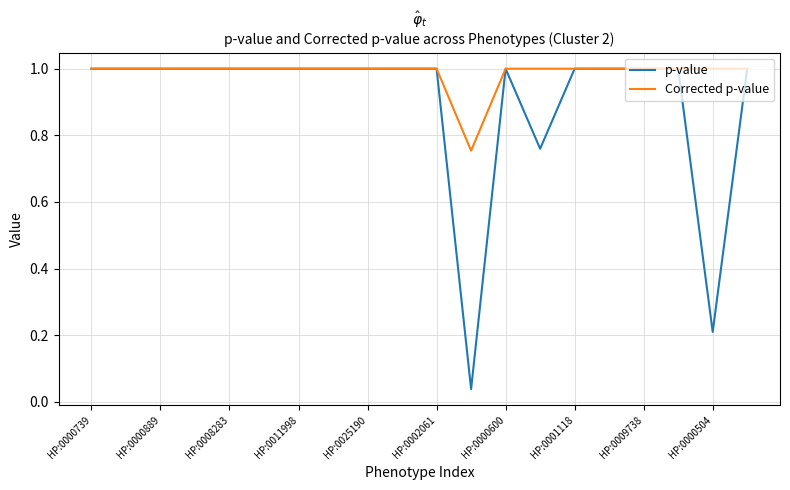

Which series has the largest range (max minus min)?

p-value